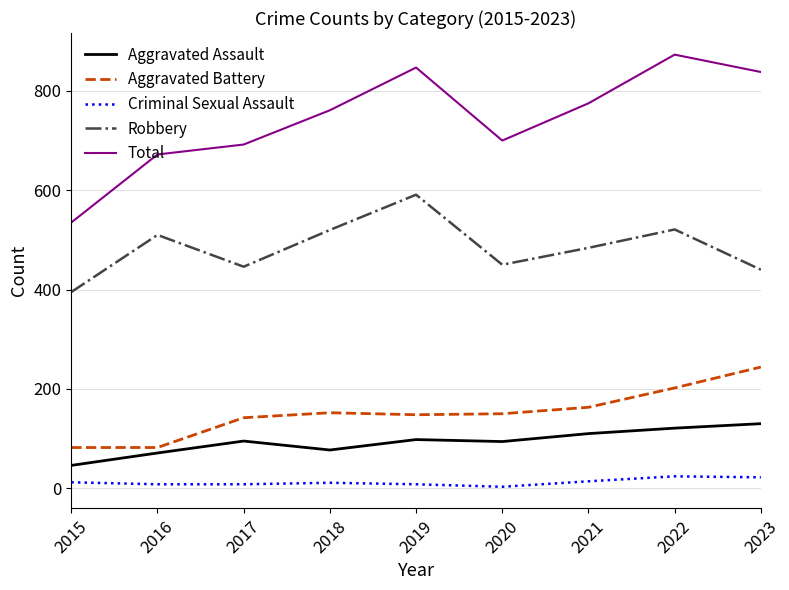

Is the value of Robbery at 2021 greater than the value of Aggravated Battery at 2016?

Yes